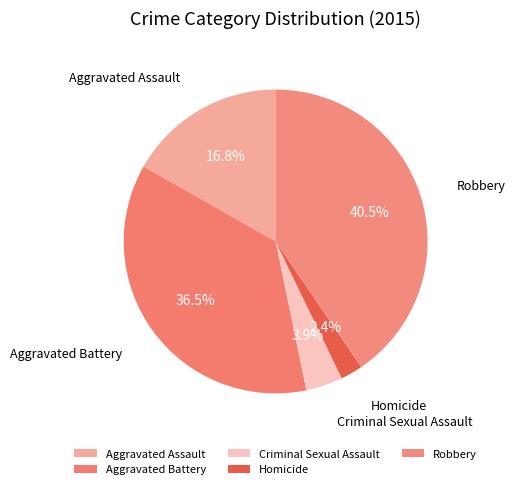

Rank the categories by value from highest to lowest.

Robbery, Aggravated Battery, Aggravated Assault, Criminal Sexual Assault, Homicide